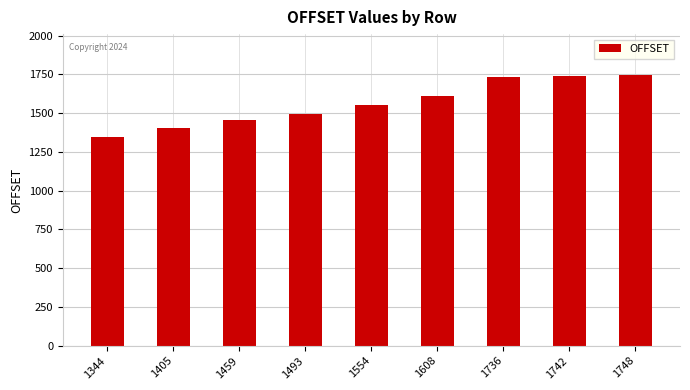

Does the chart contain stacked bars?

No